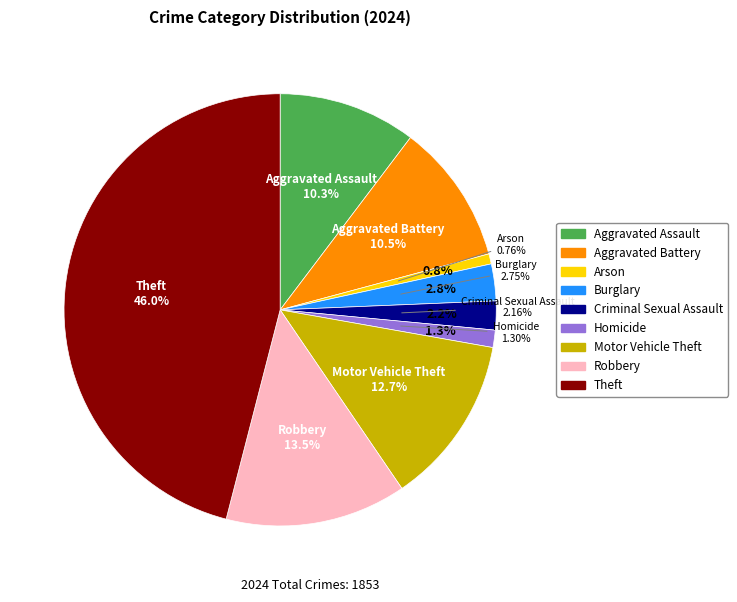

Rank the categories by value from highest to lowest.

Theft, Robbery, Motor Vehicle Theft, Aggravated Battery, Aggravated Assault, Burglary, Criminal Sexual Assault, Homicide, Arson